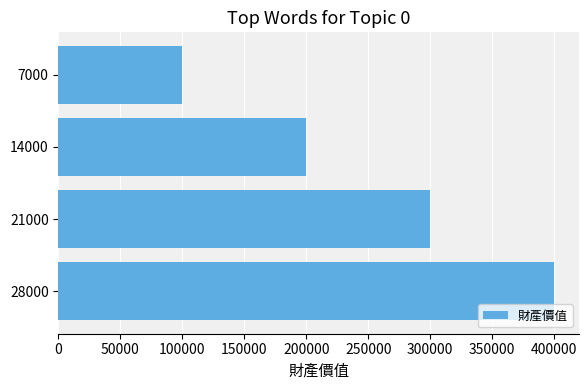

What is the sum of all values?

1000000